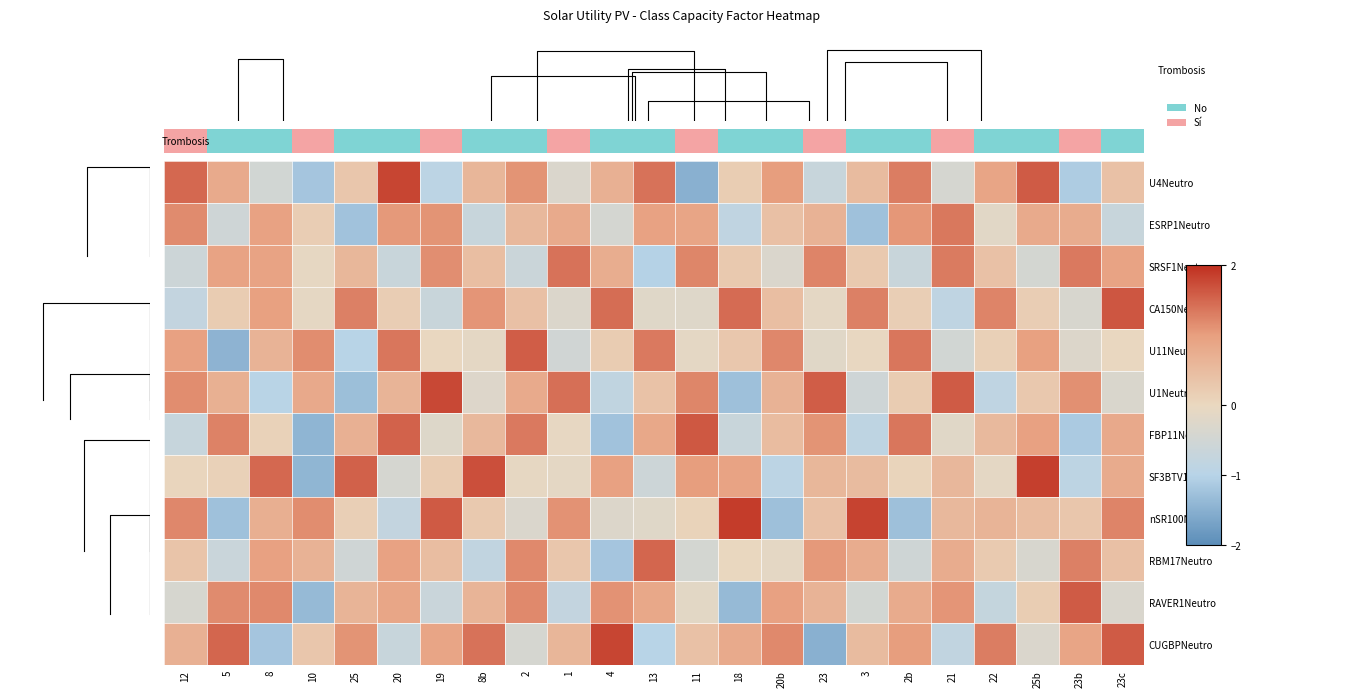

True or false: nSR100Neutro has a value of -2.2 at 2b.

False